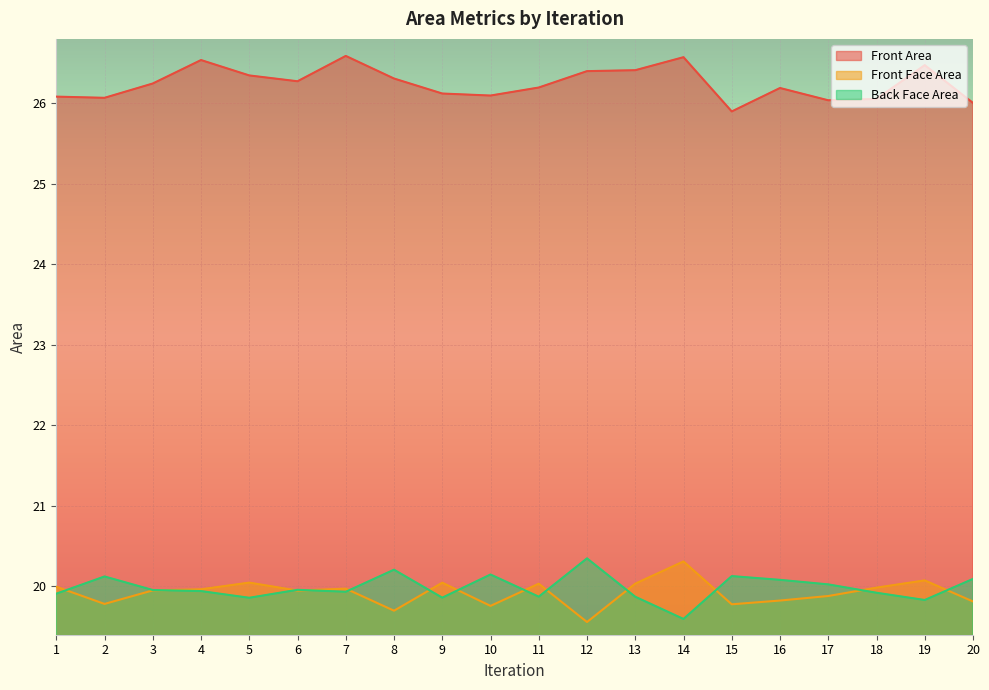

True or false: Front Area has a value of 26.4 at 12.

True